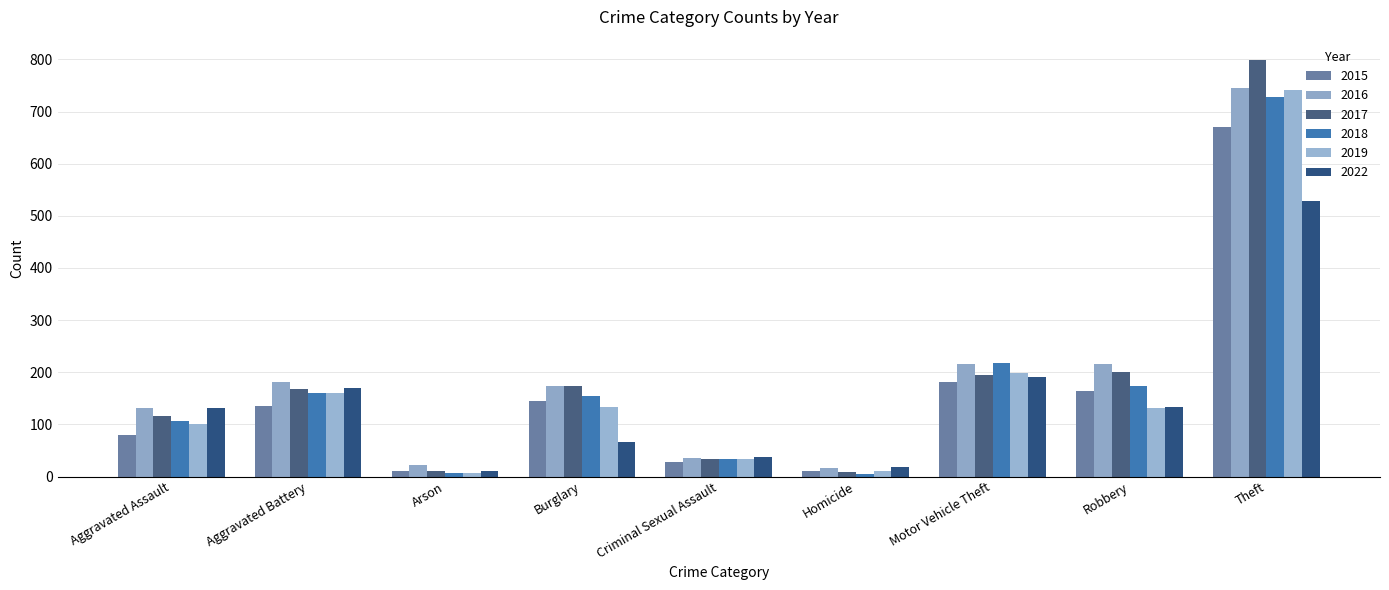

What is the label of the 2nd bar from the left?

Aggravated Battery